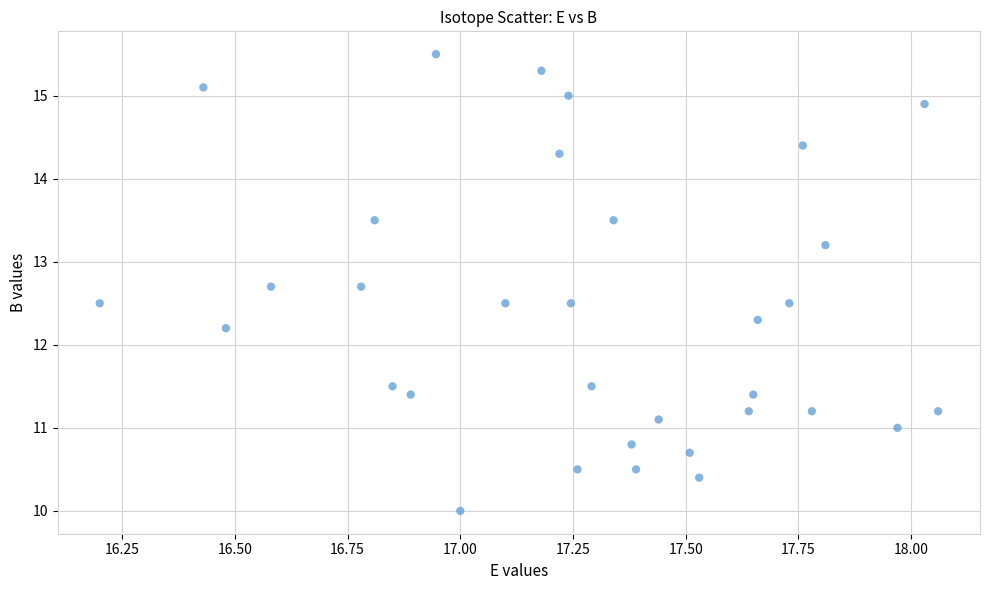

What Y value in the scatter plot is closest to 12?

12.2